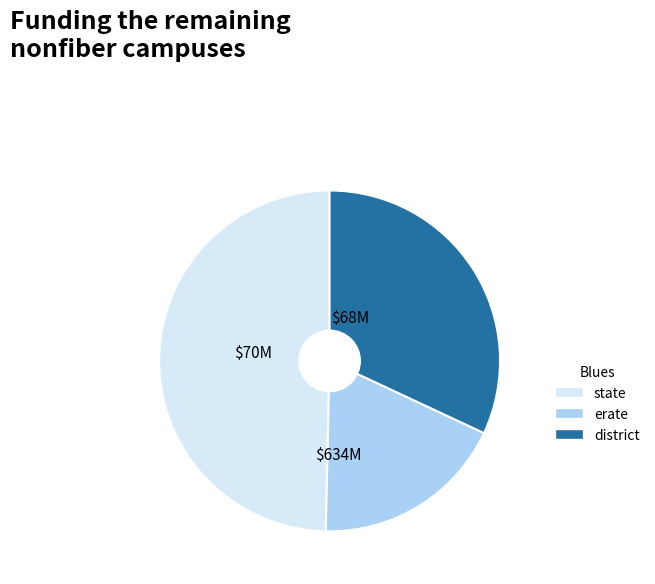

Does any single category account for the majority?

No